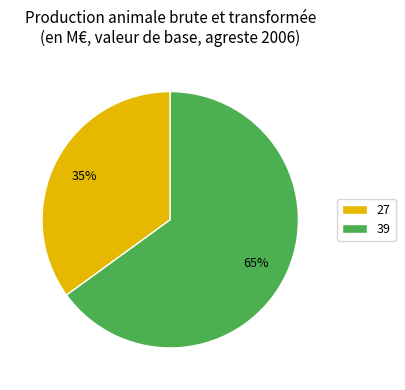

How many slices are in this pie chart?

2